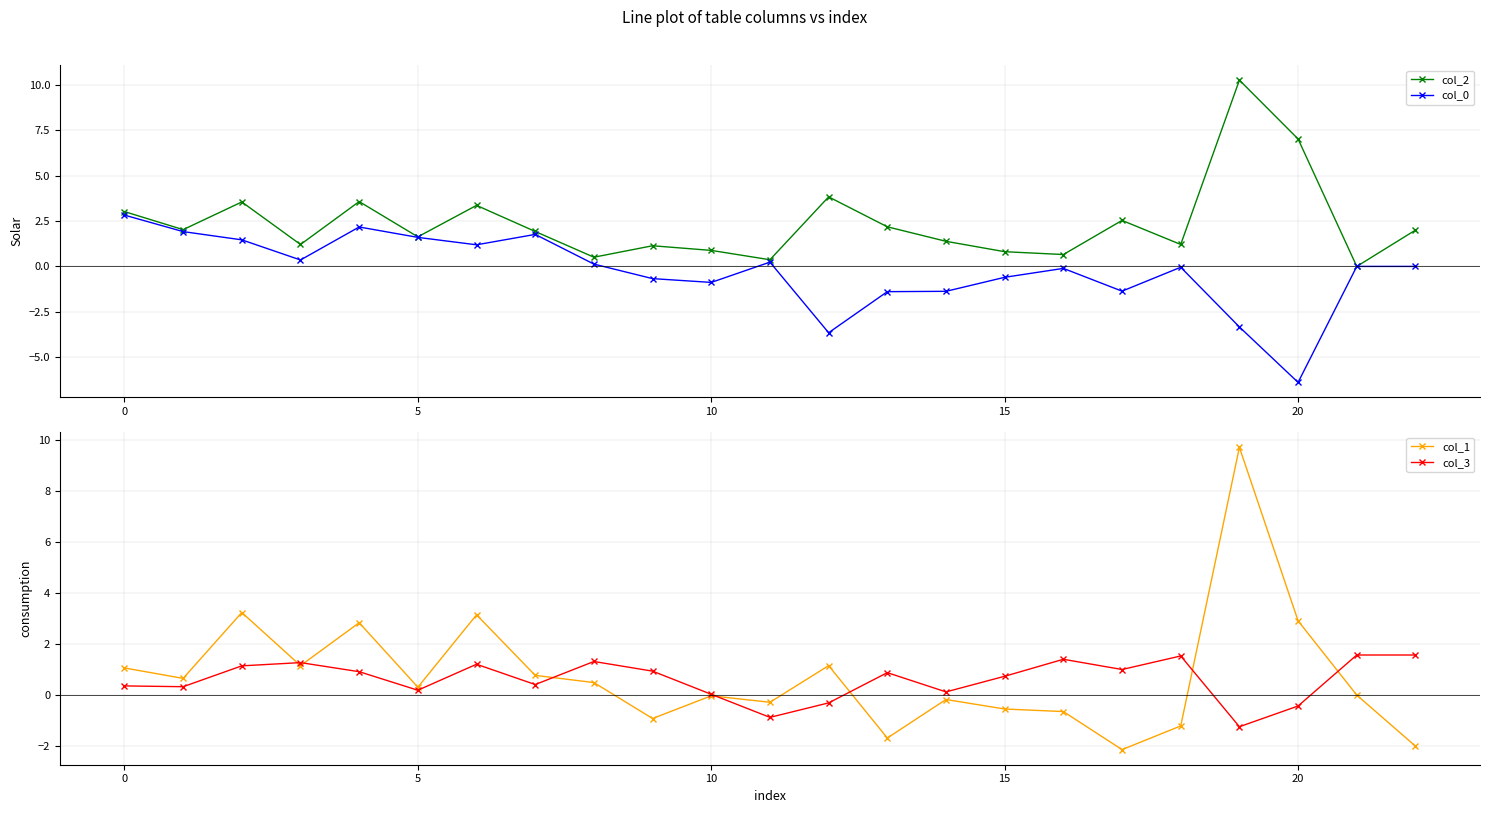

True or false: col_3 and col_1 intersect in this chart.

True